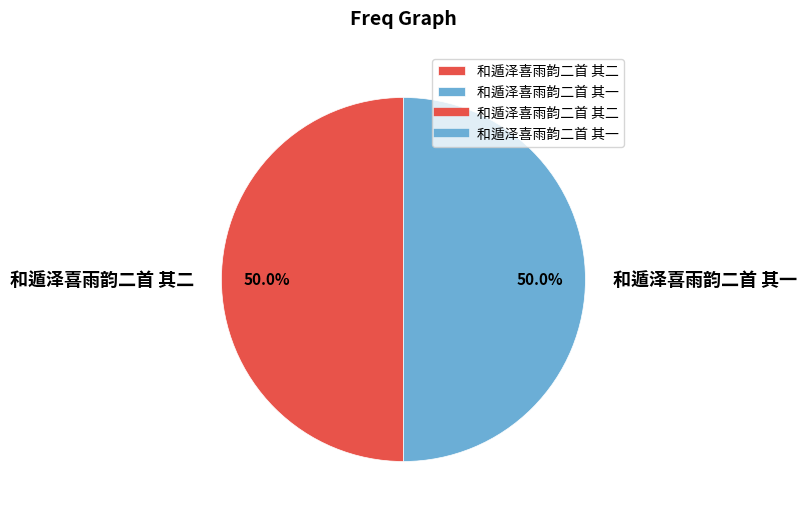

Do 和遁泽喜雨韵二首 其一 and 和遁泽喜雨韵二首 其二 together represent more than half of the pie?

Yes